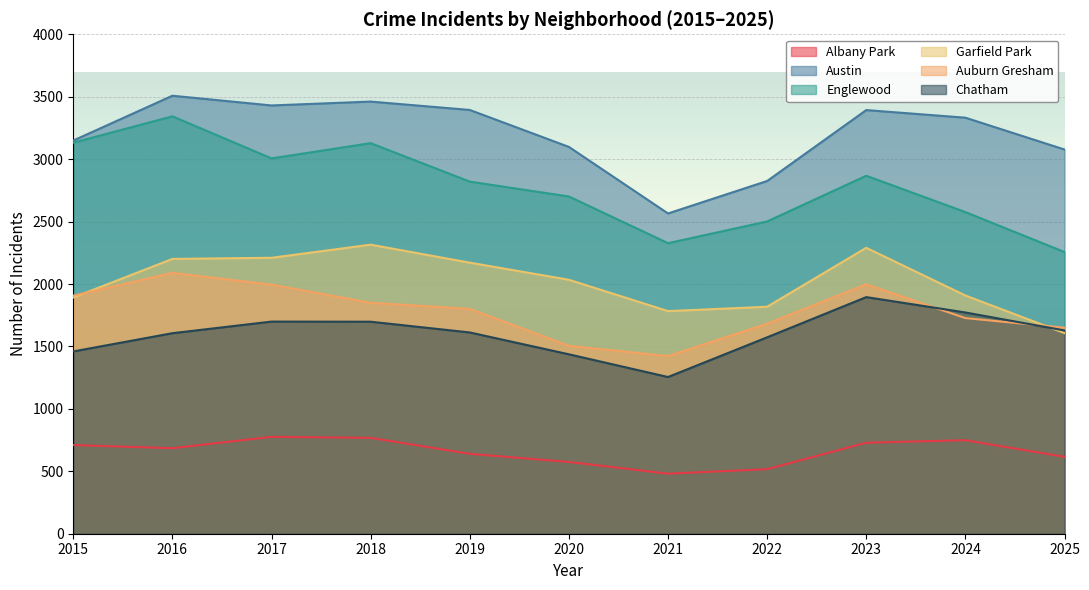

Which series has the widest spread of values?

Englewood